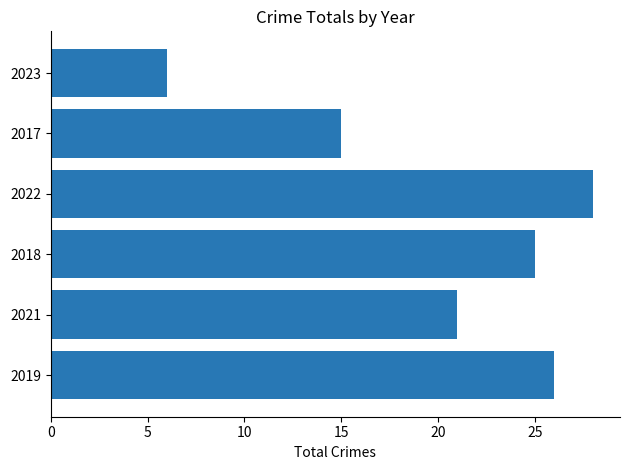

True or false: the data shows 26 at 2019.

True